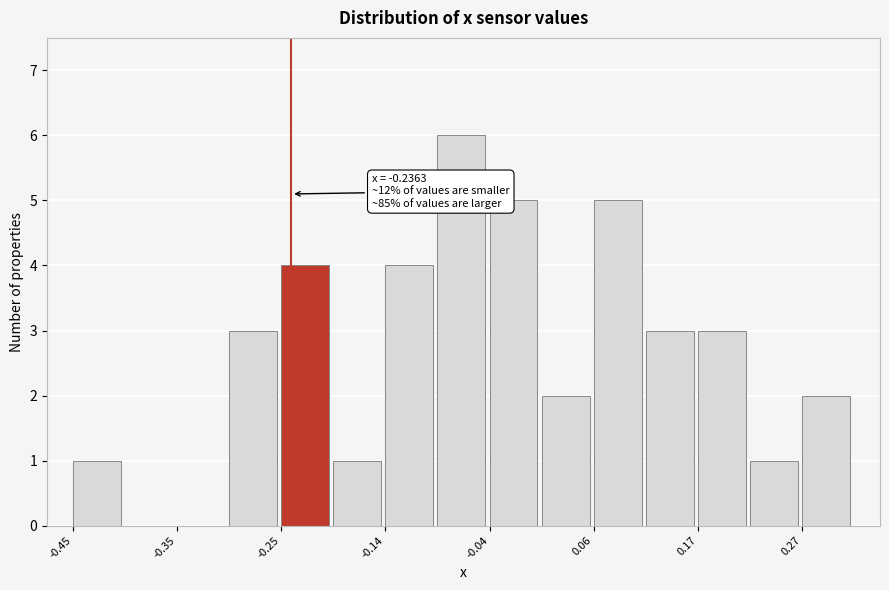

Around what value on the x-axis is the tallest bar? Give the approximate position of its centre, as read against the axis.

-0.06